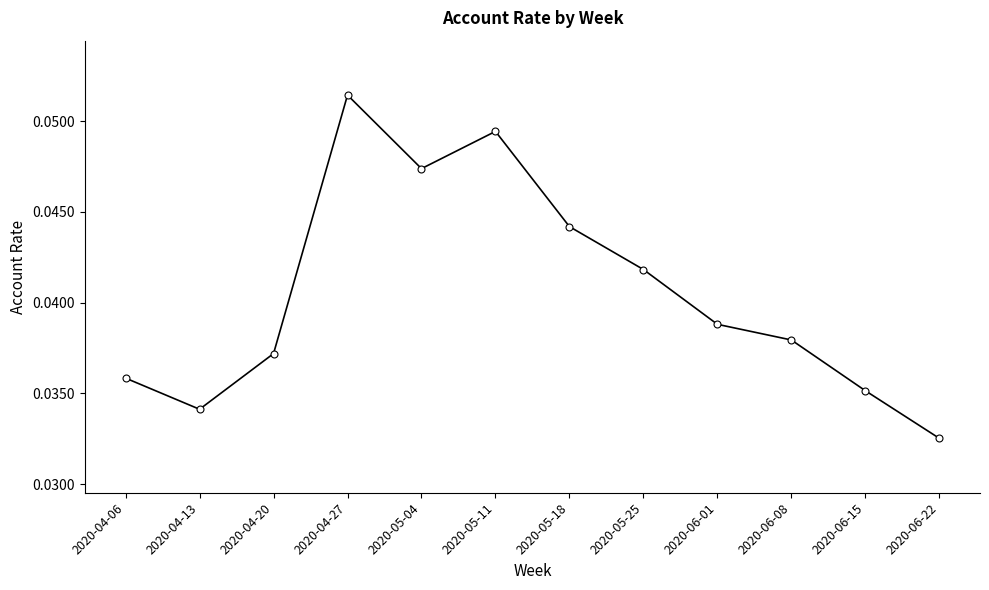

True or false: the data has more than 1 interior local peaks.

True